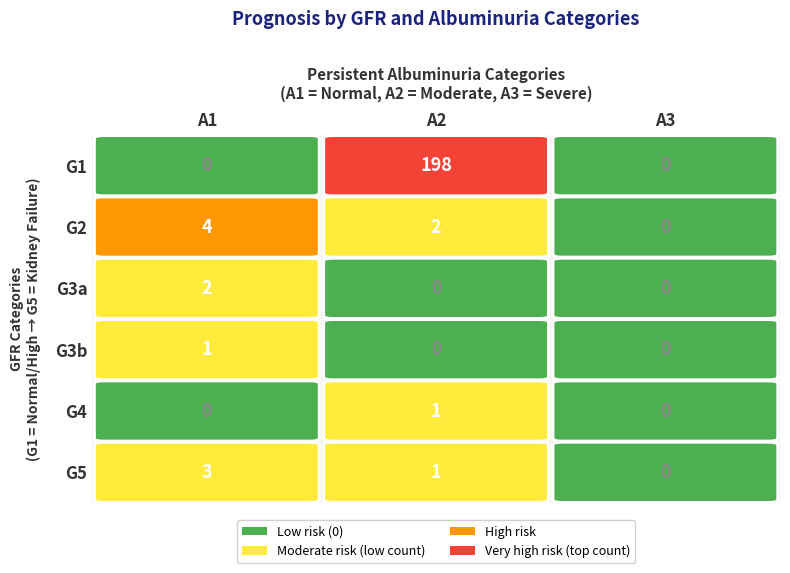

What is the spread (max minus min) of values at 1?

198